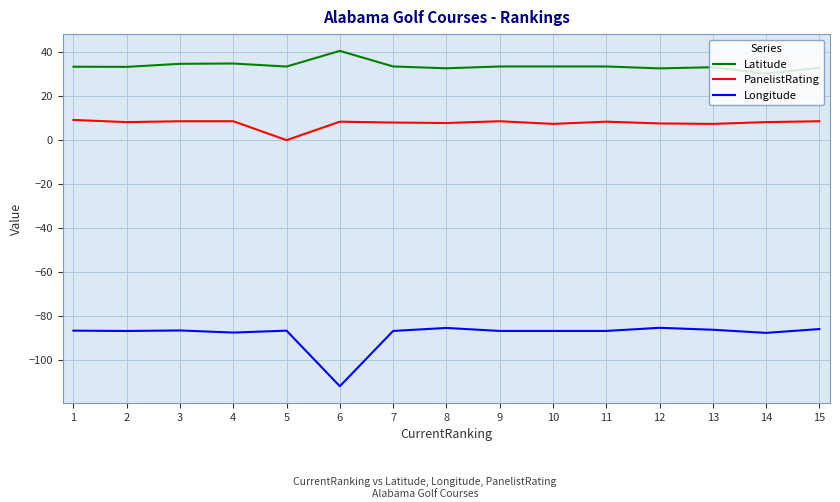

Which series has the widest spread of values?

Longitude